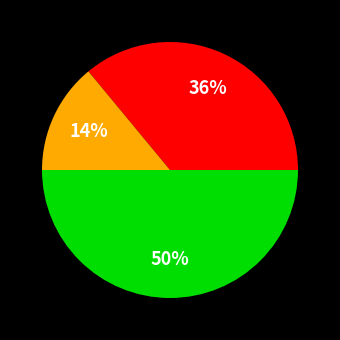

To the nearest percent, what is the difference between the largest and smallest slice percentages?

36%